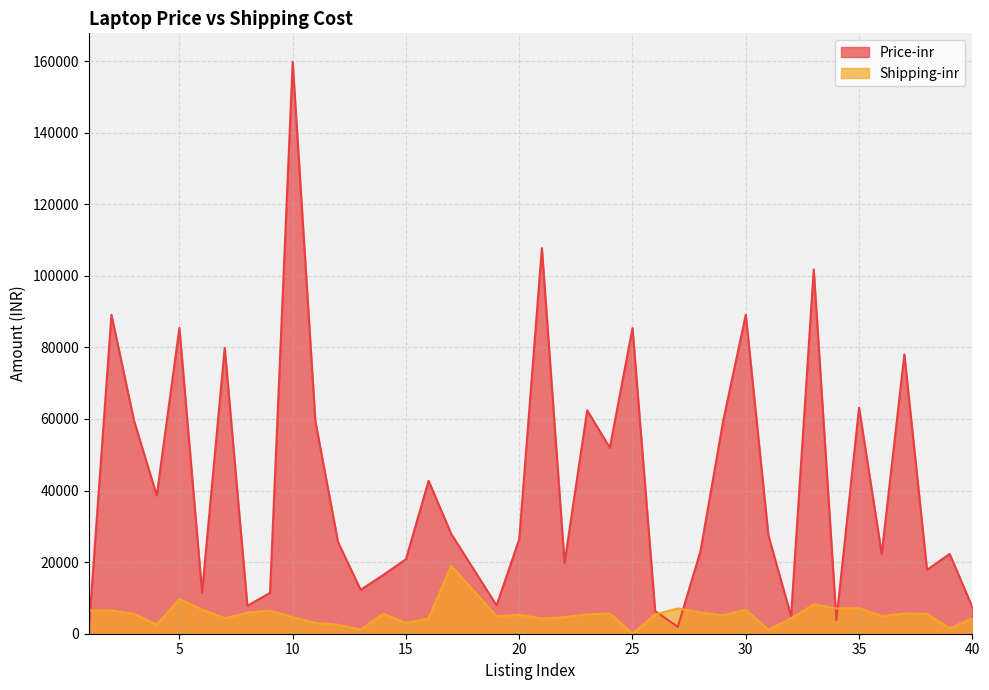

How many lines are shown in the chart?

2